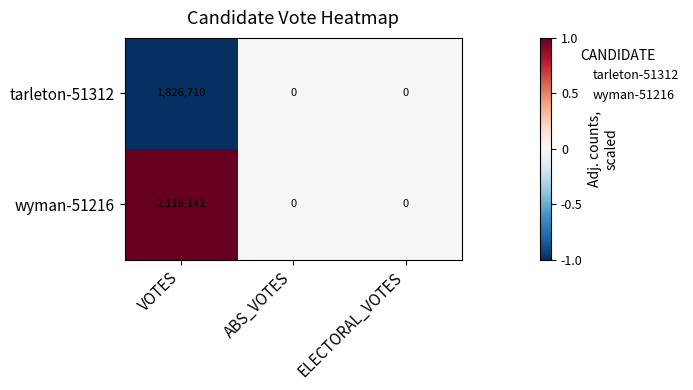

Reading left to right, list all the values displayed in this chart.

tarleton-51312: VOTES=1826710	ABS_VOTES=0	ELECTORAL_VOTES=0
wyman-51216: VOTES=2116141	ABS_VOTES=0	ELECTORAL_VOTES=0